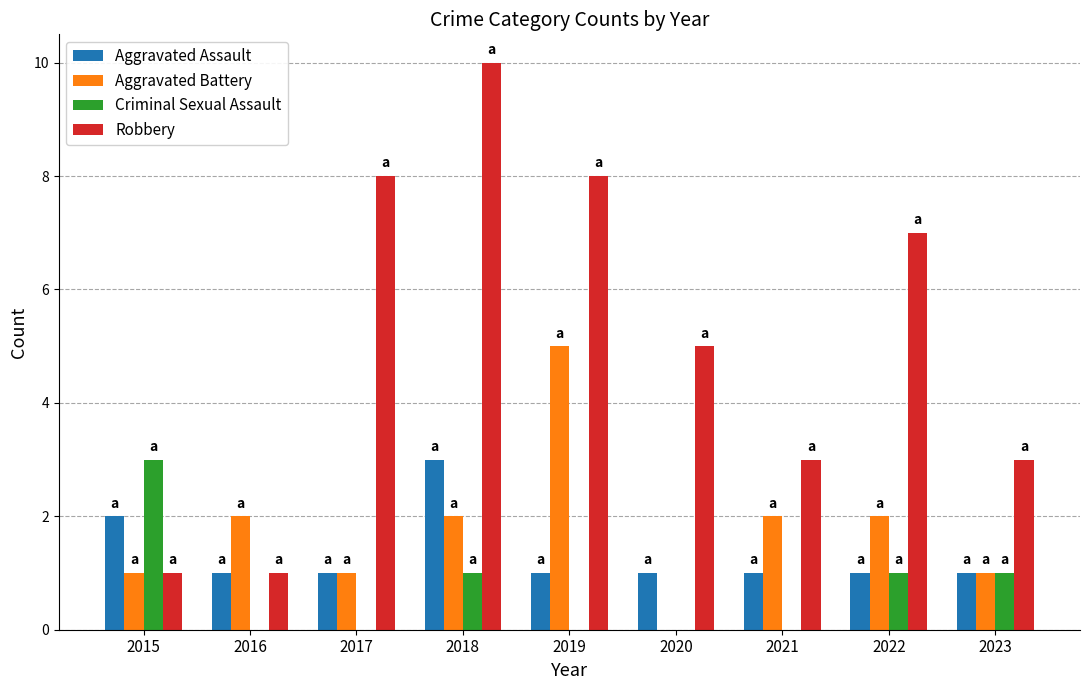

What is the maximum value shown in the chart?

10